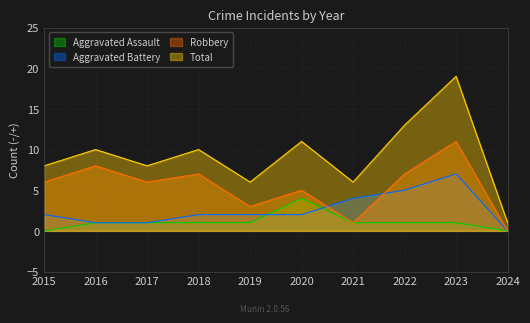

What is the greatest value displayed?

19